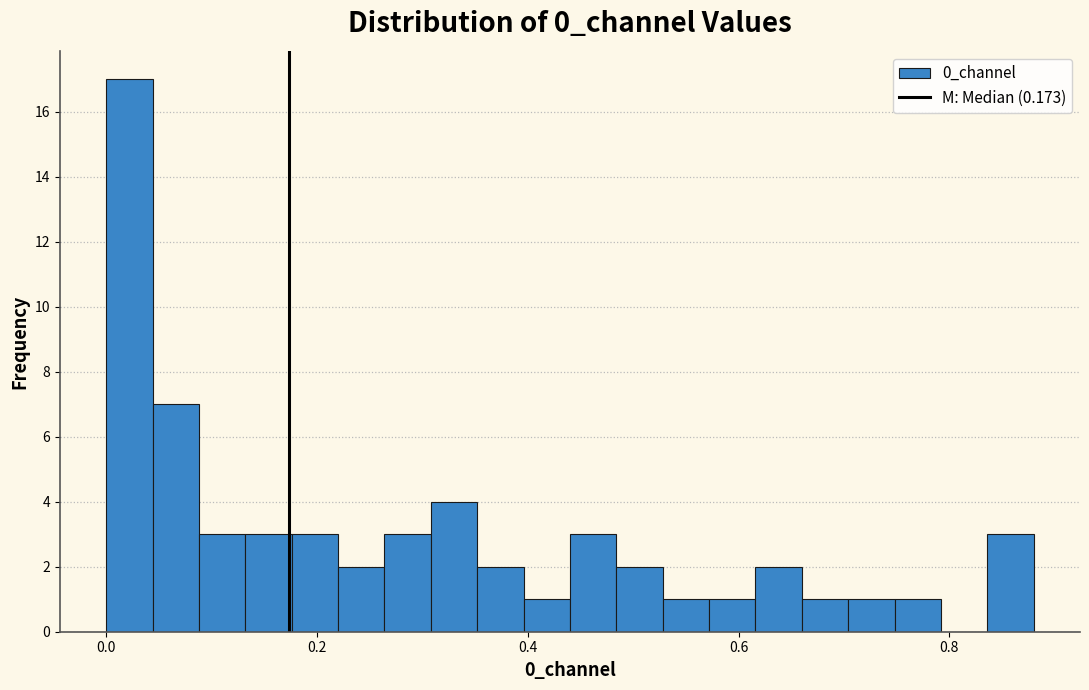

Read against the x-axis, roughly where is the centre of the tallest bar?

0.02